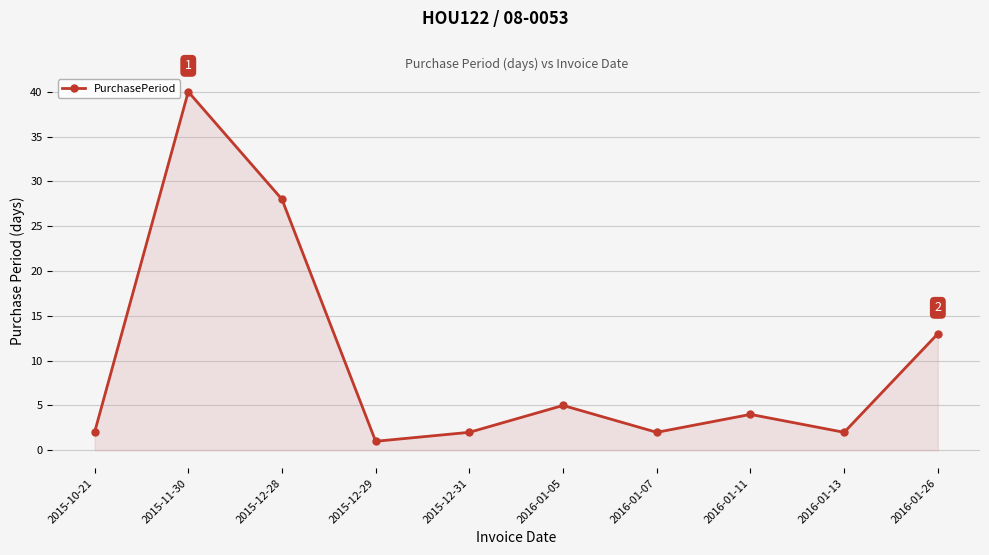

What position from the right is 2016-01-05?

5